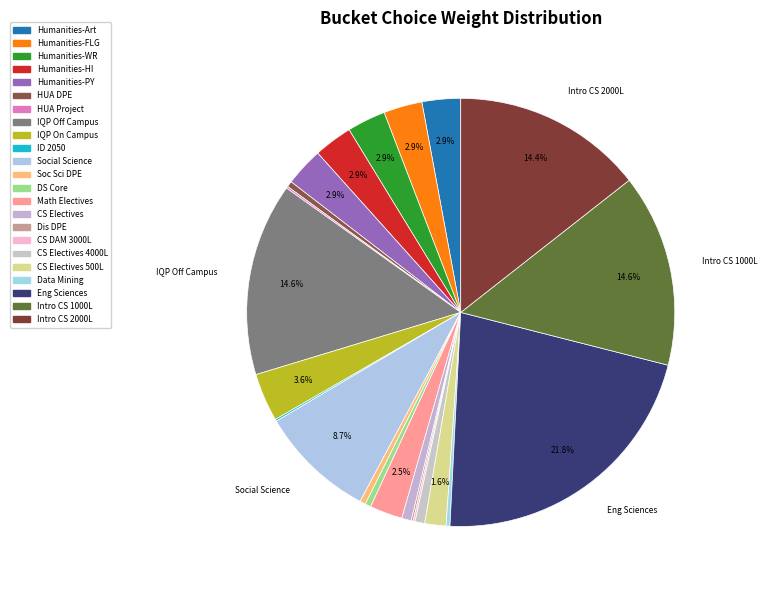

How many segments does this pie chart have?

23